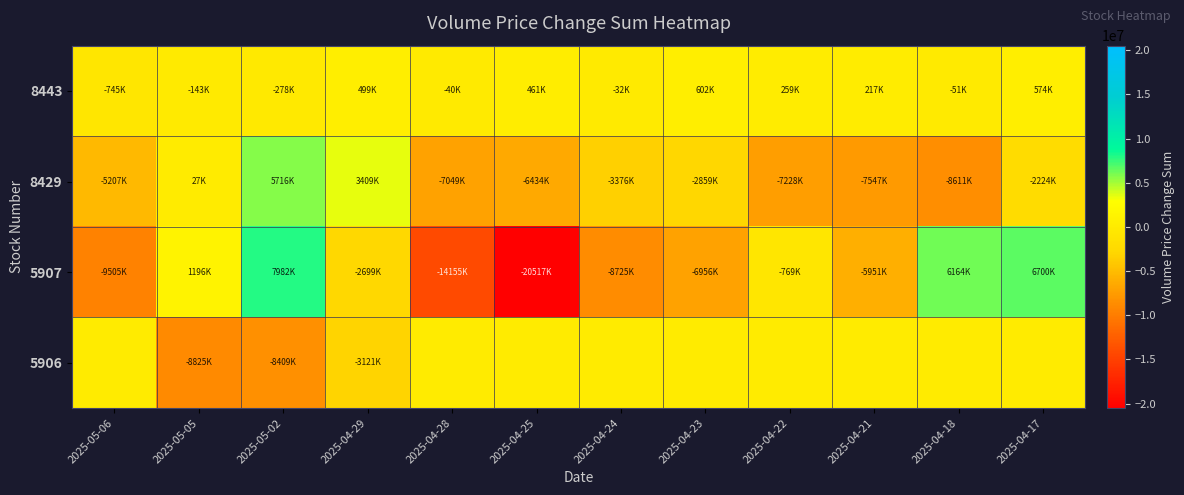

List the series in order of their peak value, lowest first.

5906, 8443, 8429, 5907